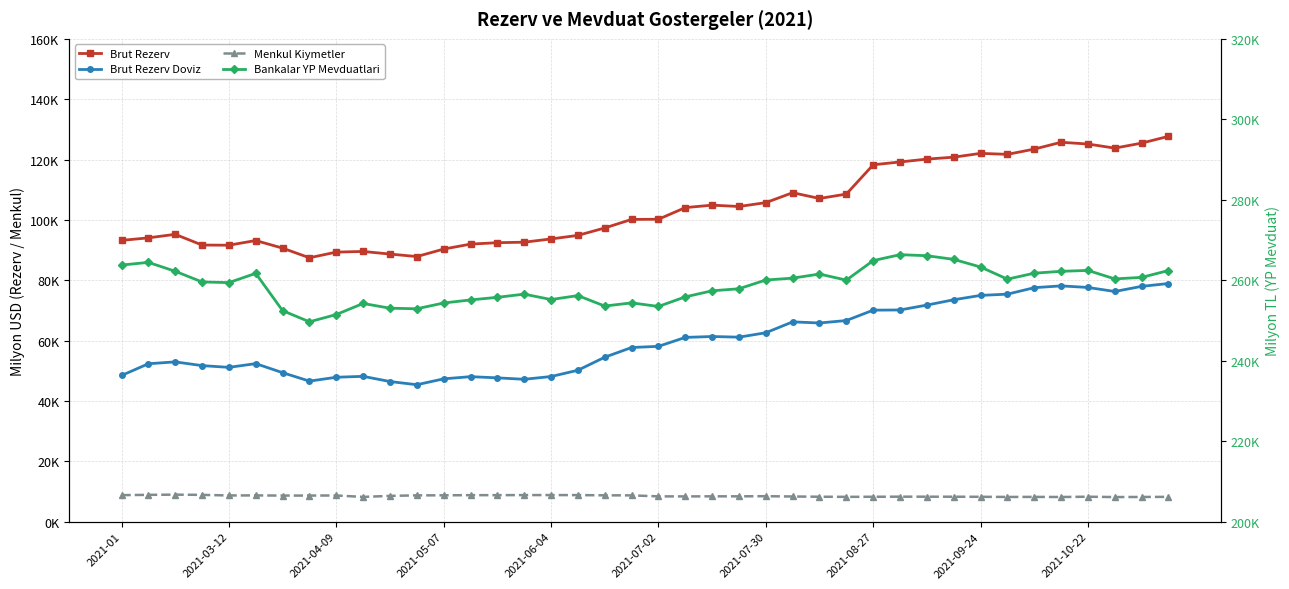

At which category is the sum across all series the highest?

39